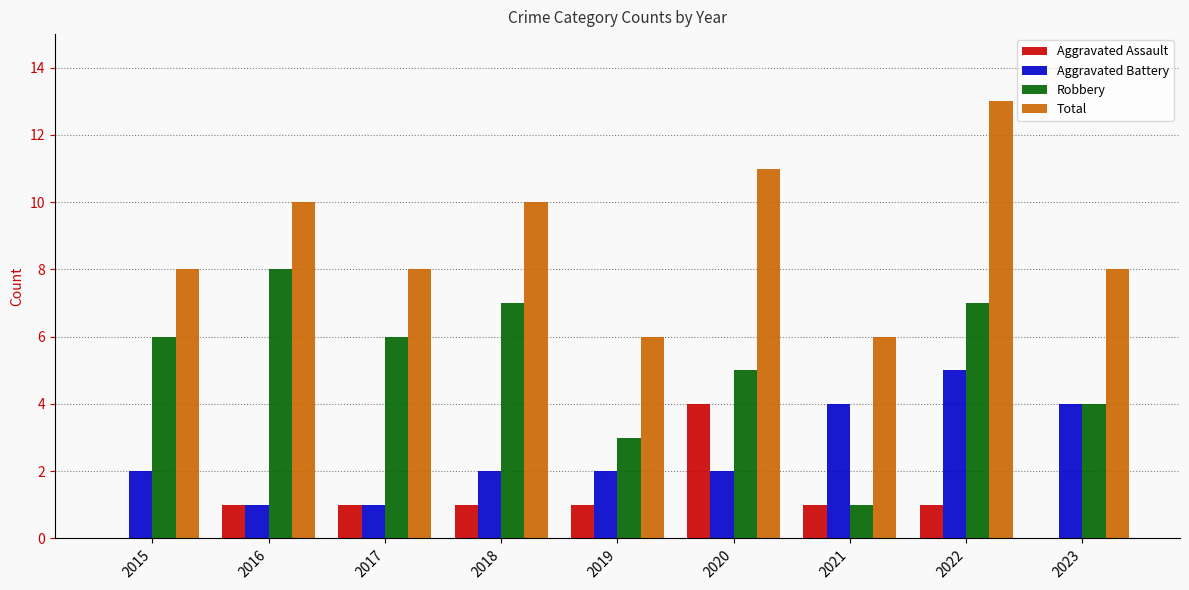

What value does the Total series have at 2016?

10